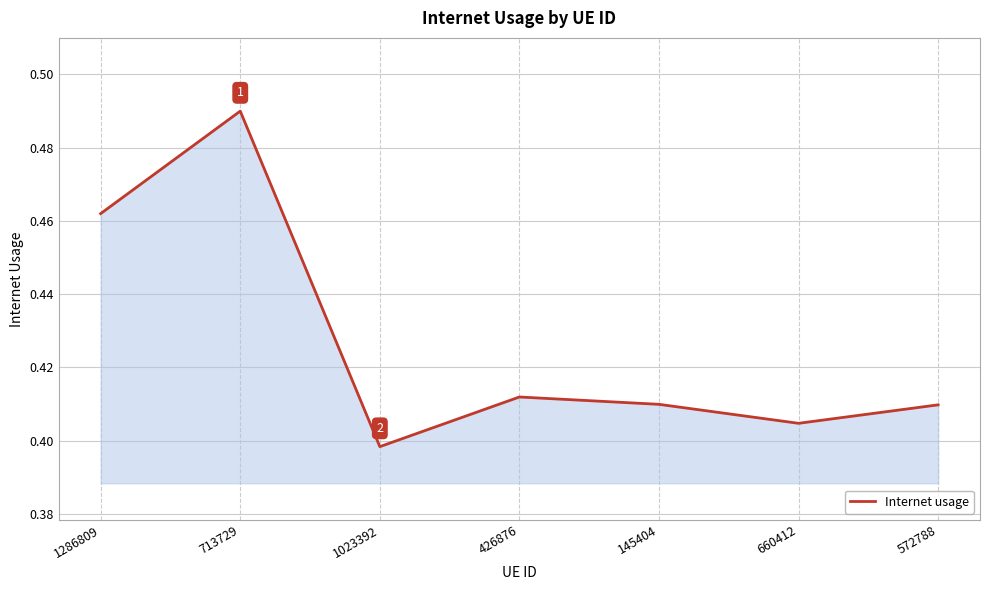

How many values are between 0 and 1?

7